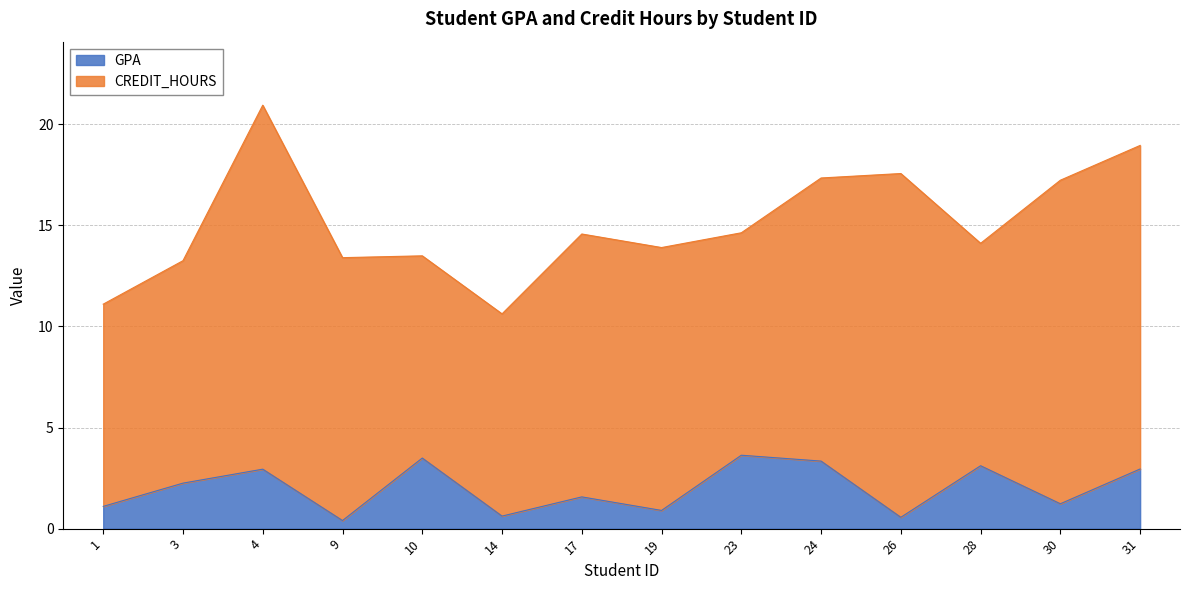

Which label corresponds to the smallest value in the chart?

9